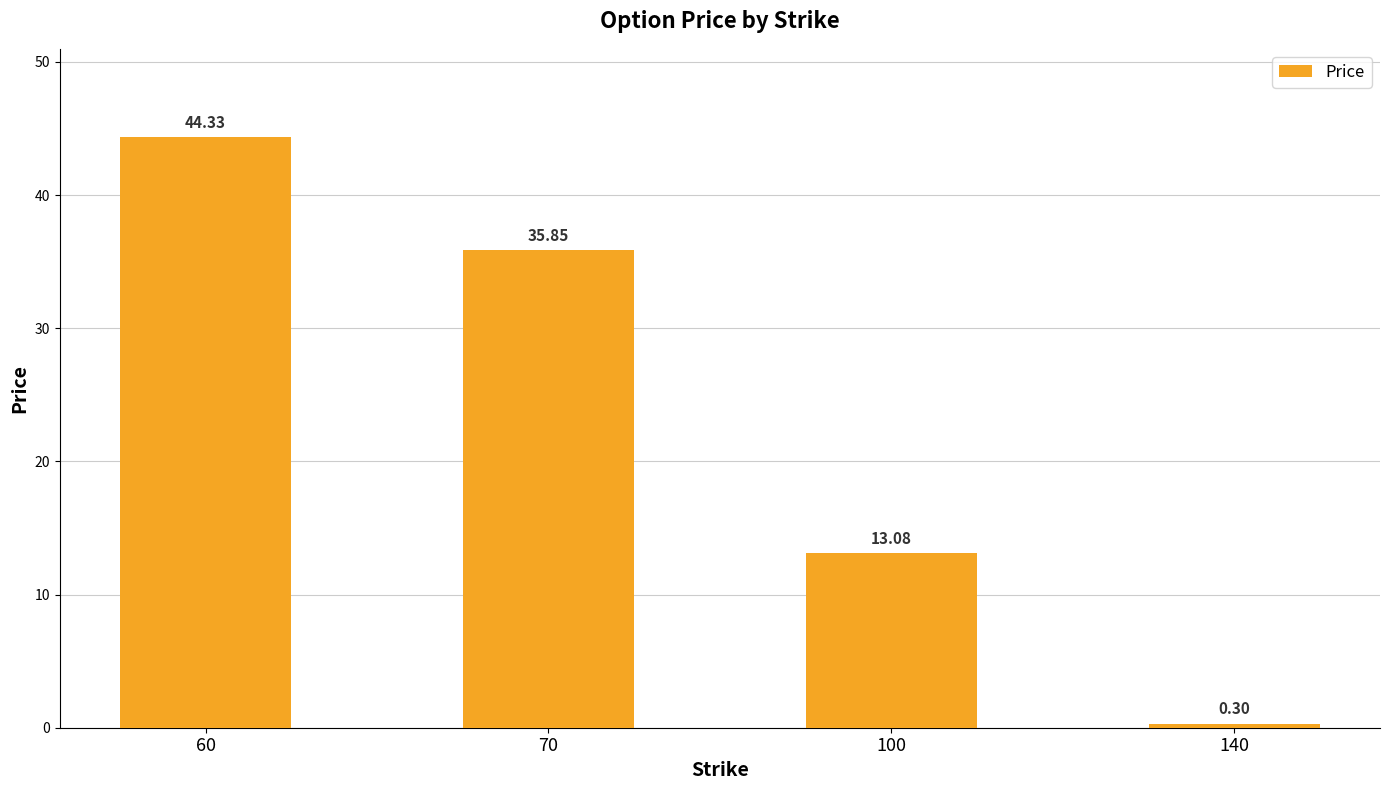

Rank the categories by value from highest to lowest.

60, 70, 100, 140